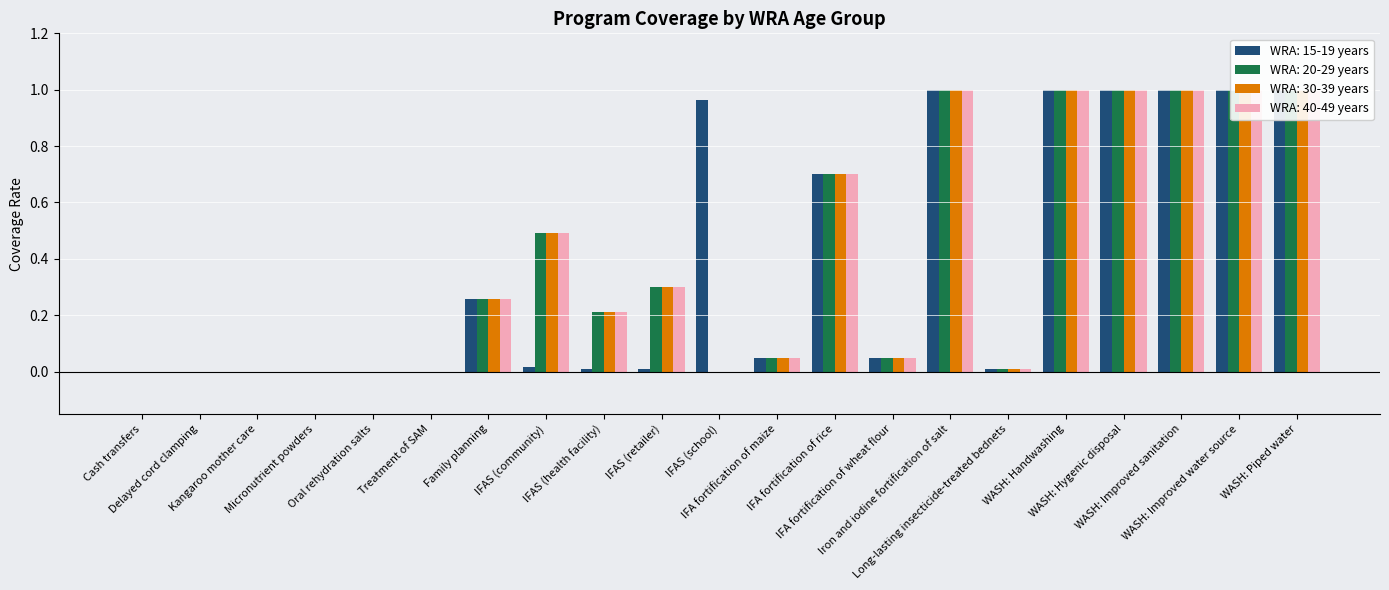

Which series has the largest total across all categories?

WRA: 15-19 years